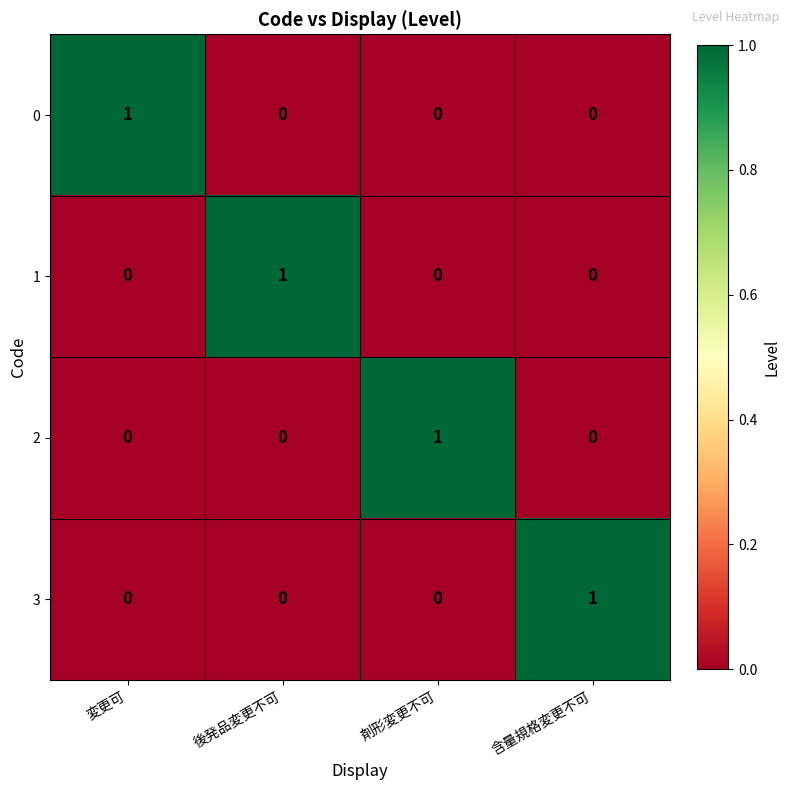

At how many categories does at least one series exceed 0?

4